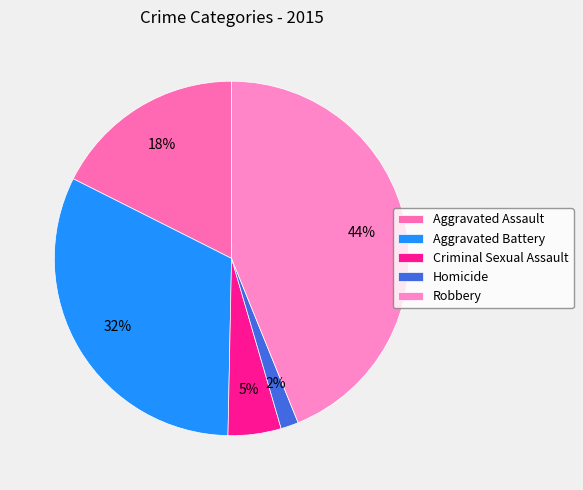

To the nearest percent, what percentage of the pie is Criminal Sexual Assault?

5%